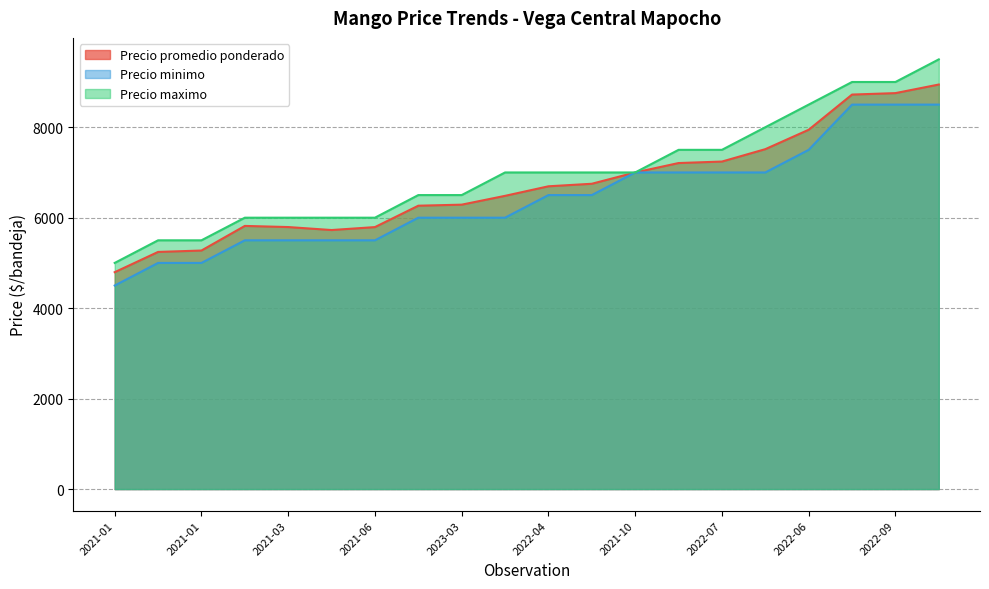

Reading left to right, extract all data points from this chart.

Precio promedio ponderado: 4795	5243	5274	5818	5793	5727	5792	6265	6288	6483	6694	6750	7000	7208	7241	7515	7944	8722	8754	8944
Precio minimo: 4500	5000	5000	5500	5500	5500	5500	6000	6000	6000	6500	6500	7000	7000	7000	7000	7500	8500	8500	8500
Precio maximo: 5000	5500	5500	6000	6000	6000	6000	6500	6500	7000	7000	7000	7000	7500	7500	8000	8500	9000	9000	9500